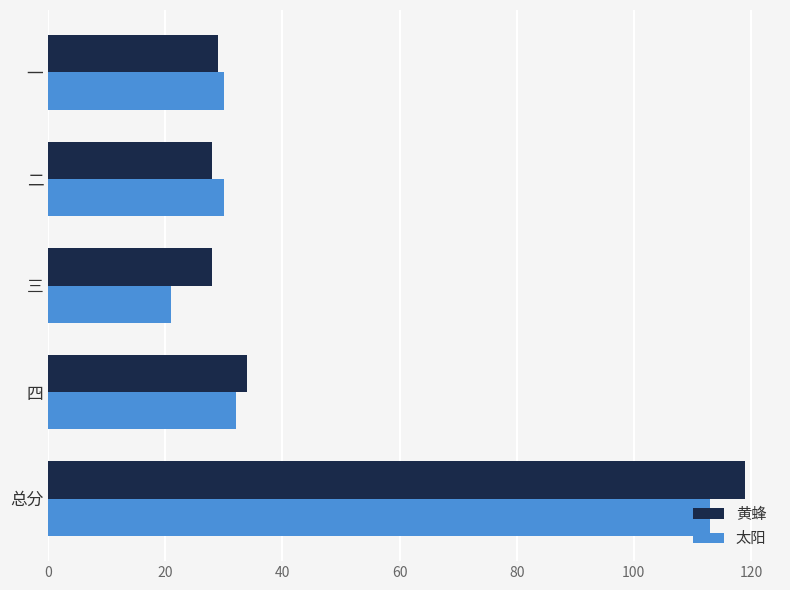

What is the spread (max minus min) of values at 总分?

6